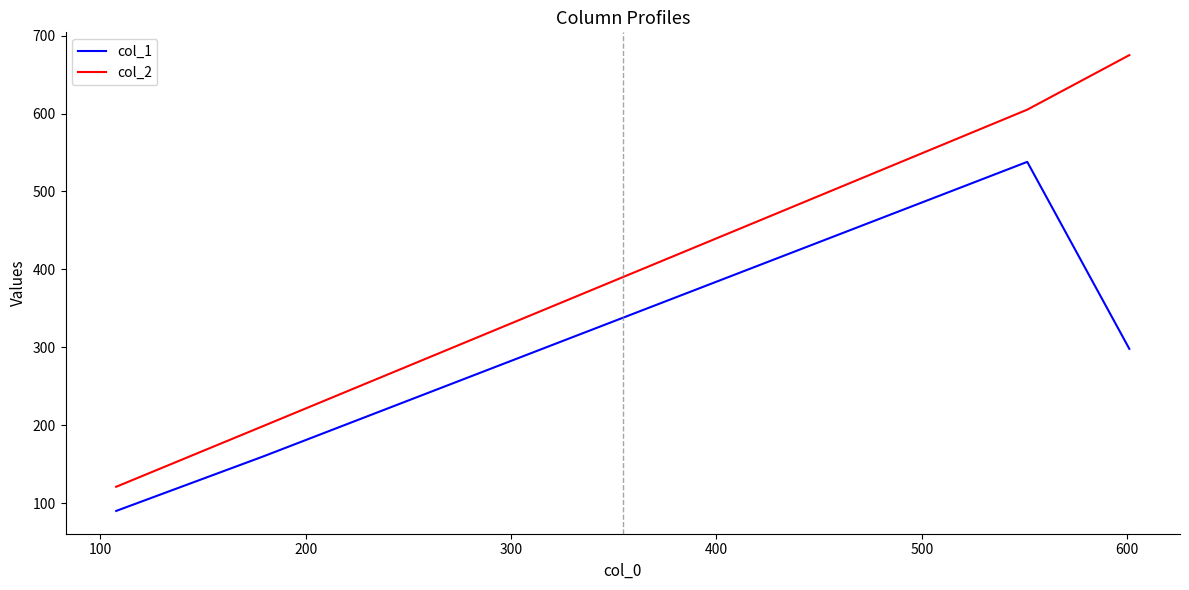

How many lines are shown in the chart?

2